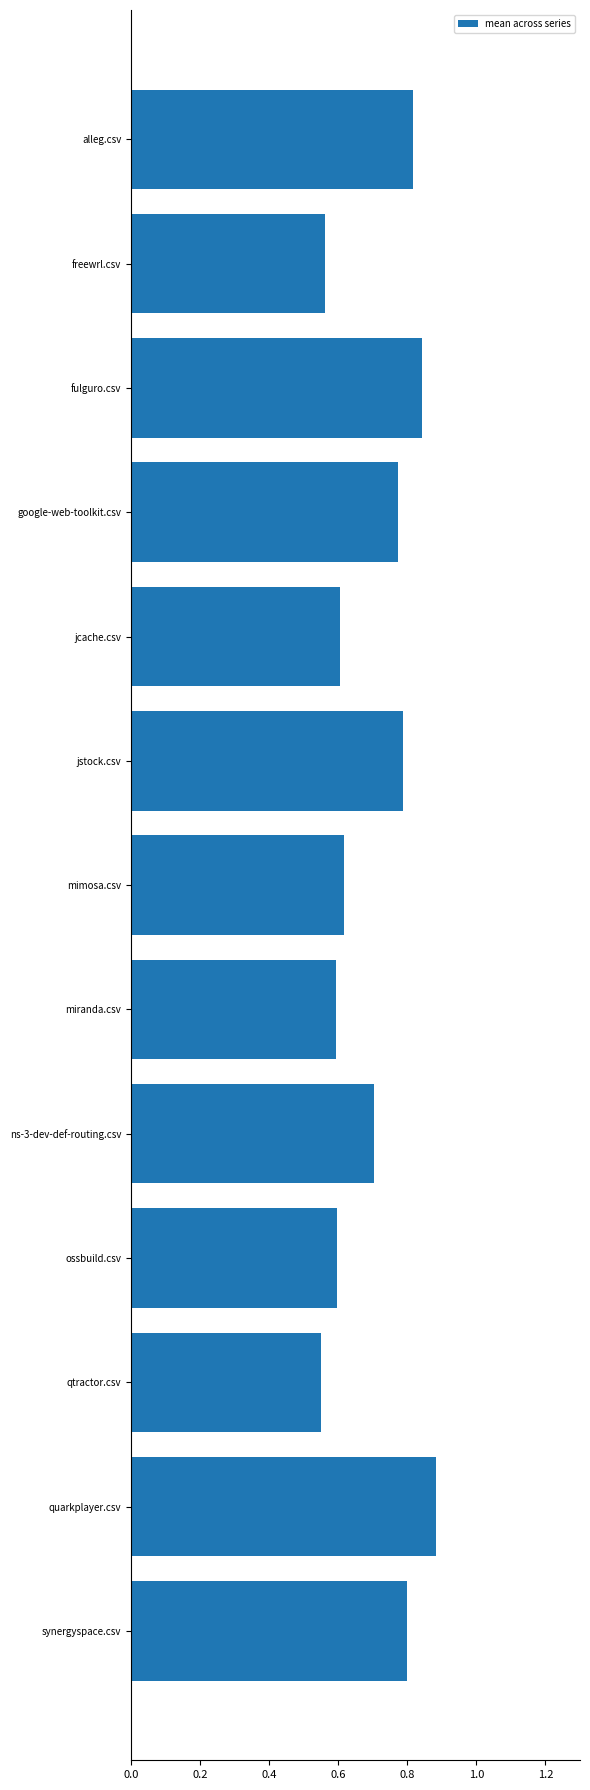

What position from the bottom is fulguro.csv?

11